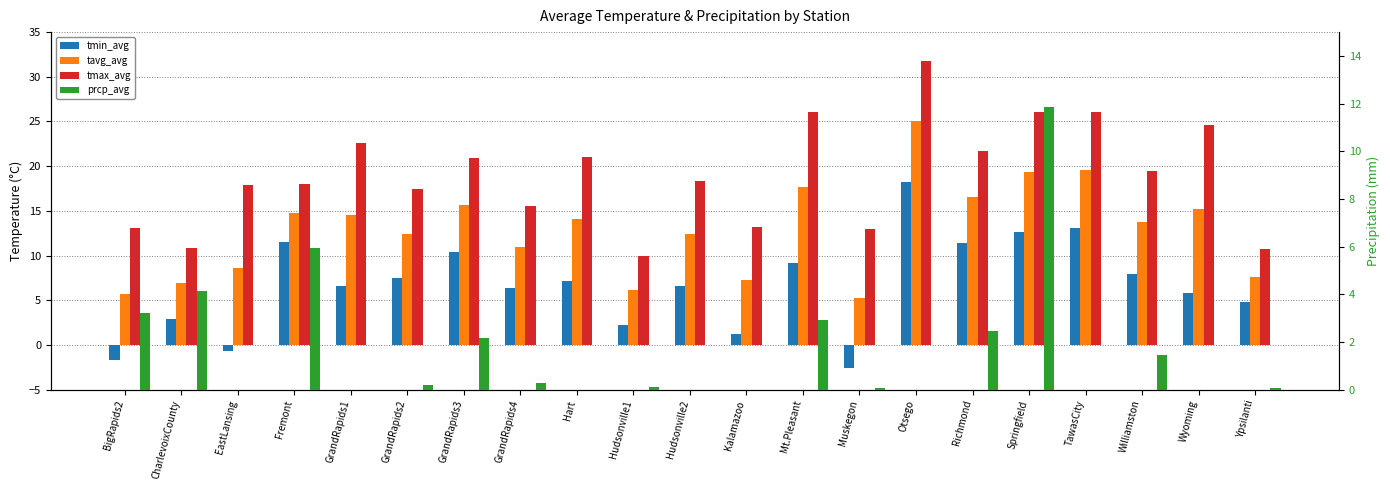

At which category does the chart reach its peak across all series?

Otsego